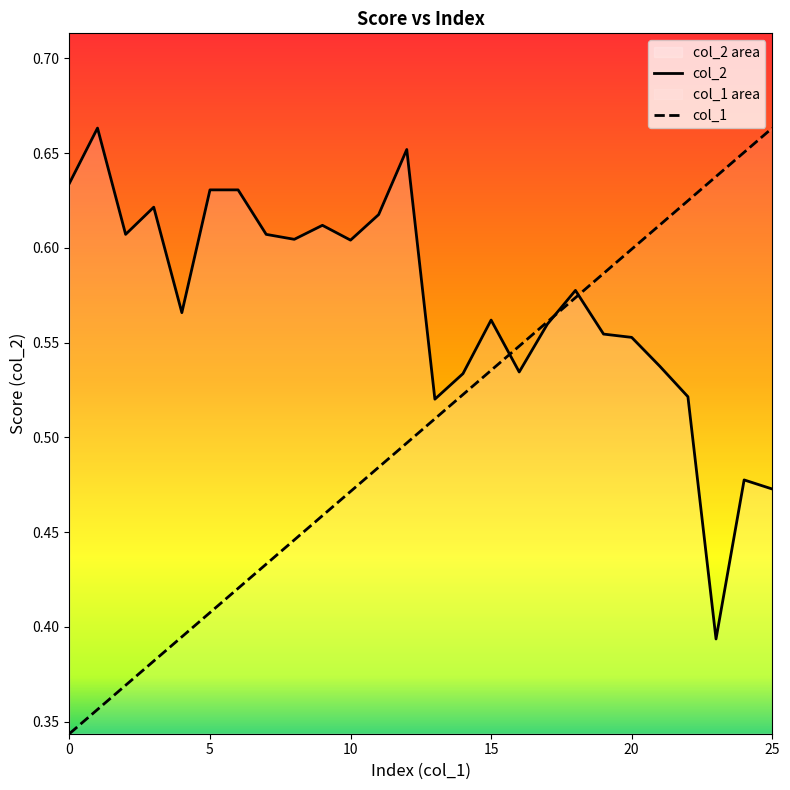

True or false: col_1 and col_2 cross at least once.

True